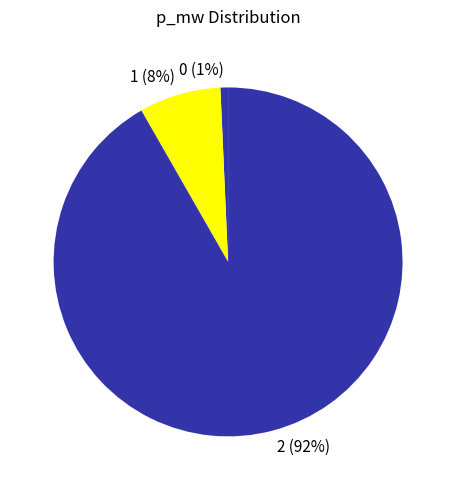

The 0 slice represents 11% of the pie. True or false?

False